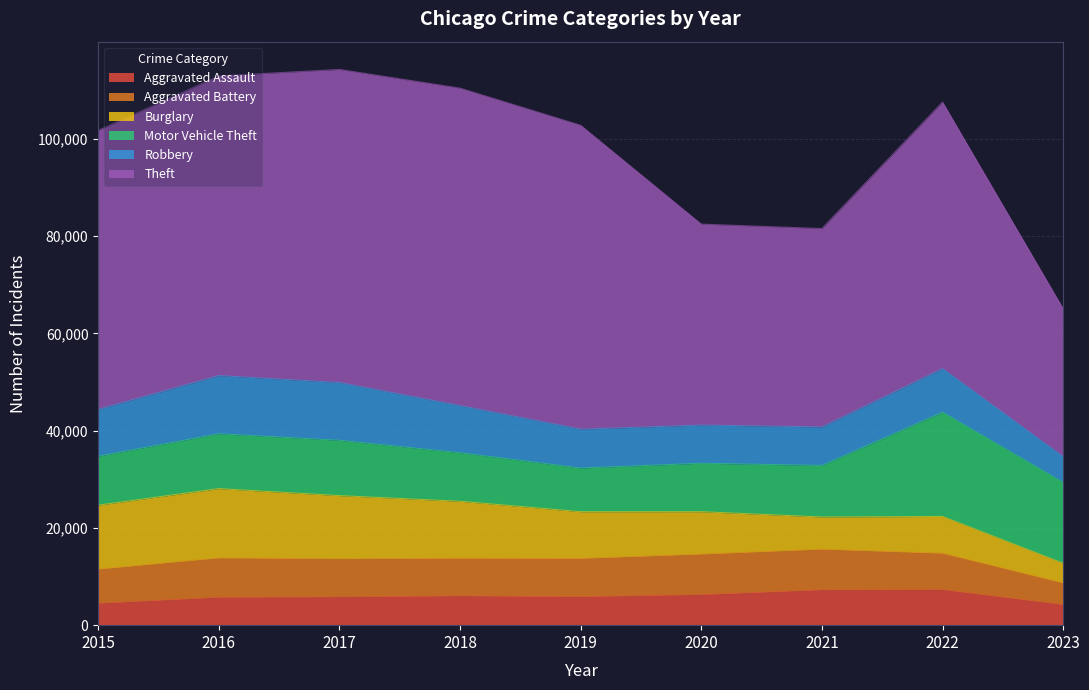

What is the difference between the maximum and minimum values in the Theft series?

34844